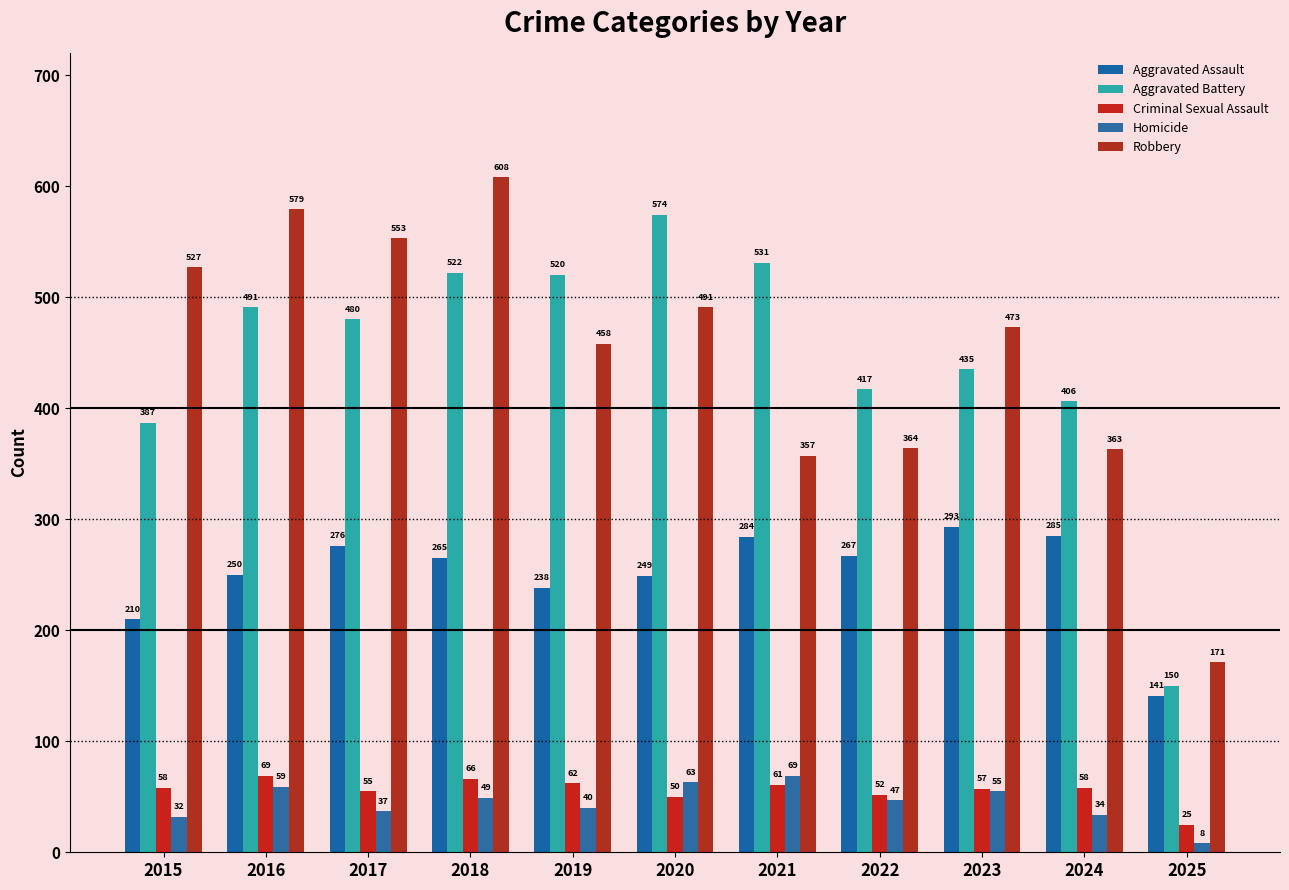

Rank the categories by Aggravated Assault value from lowest to highest.

2025, 2015, 2019, 2020, 2016, 2018, 2022, 2017, 2021, 2024, 2023